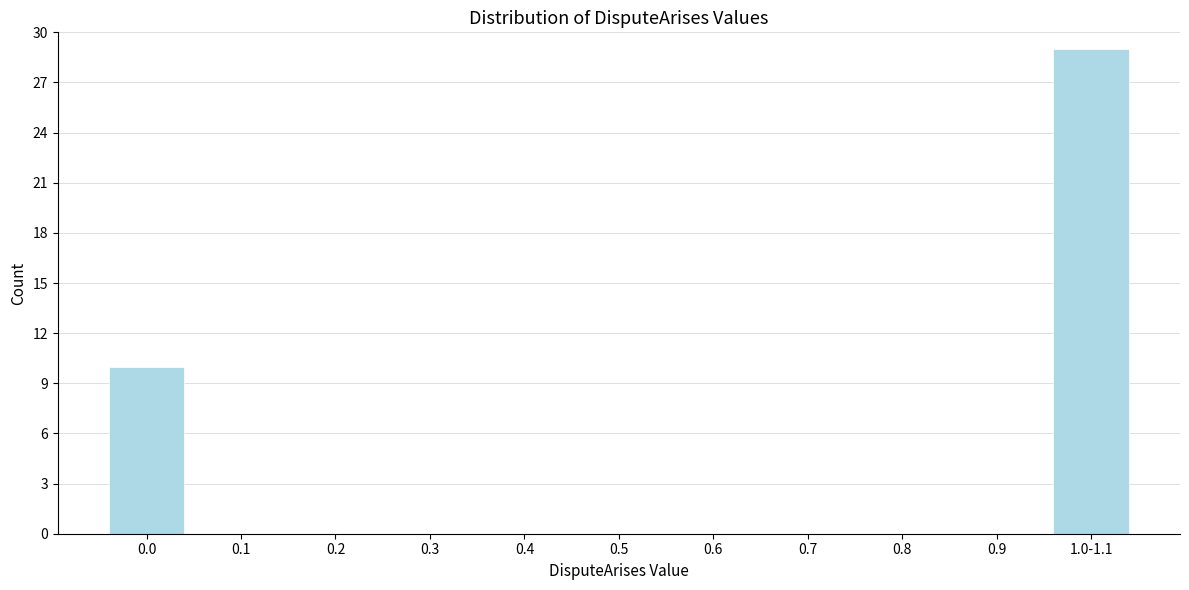

Reading left to right, list all the values displayed in this chart.

0.0=10	0.1=0	0.2=0	0.3=0	0.4=0	0.5=0	0.6=0	0.7=0	0.8=0	0.9=0	1.0-1.1=29